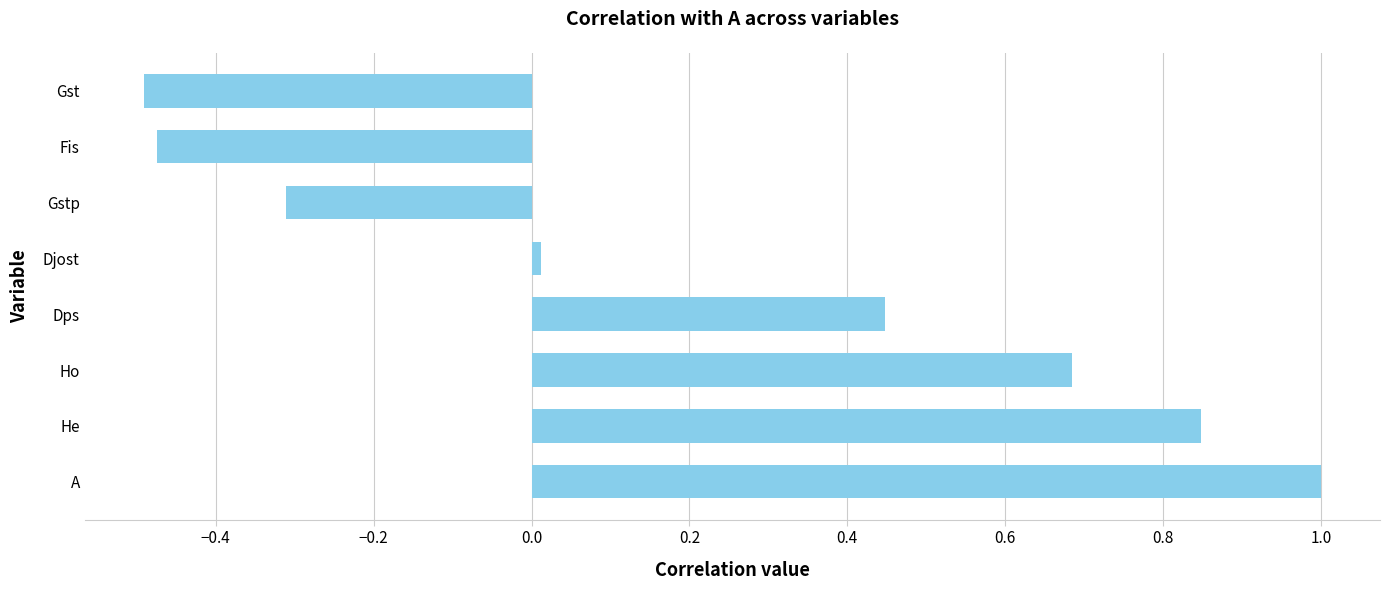

Between Gstp and He, which is larger?

He